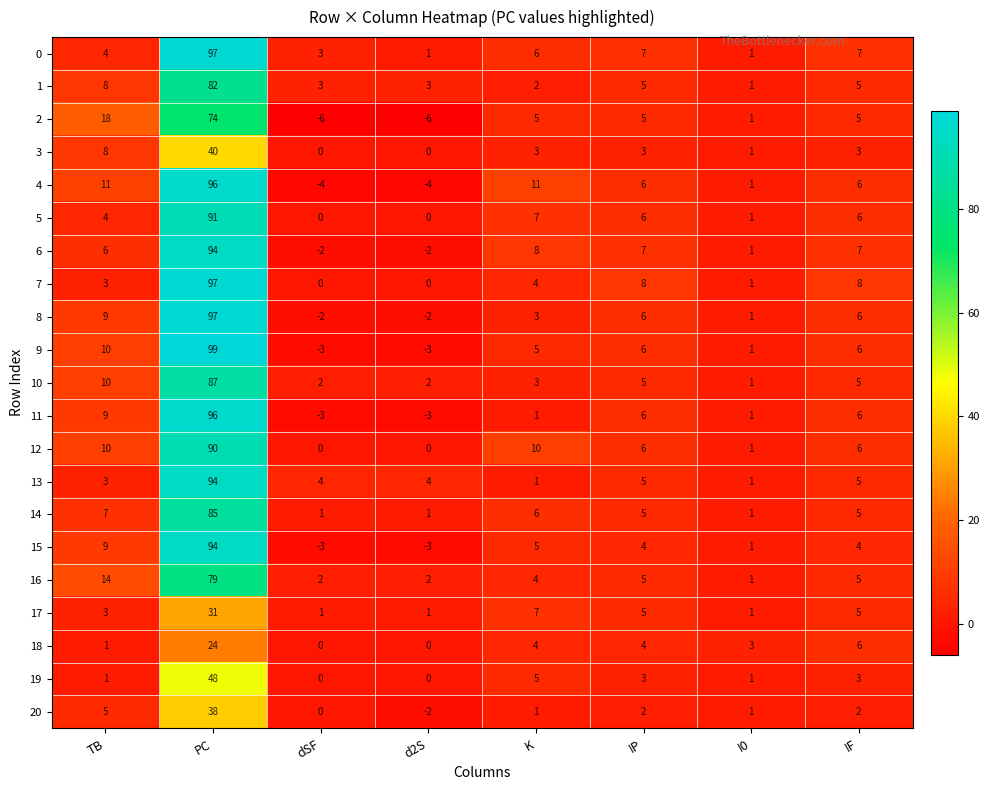

Which category has the highest value in the 13 series?

PC